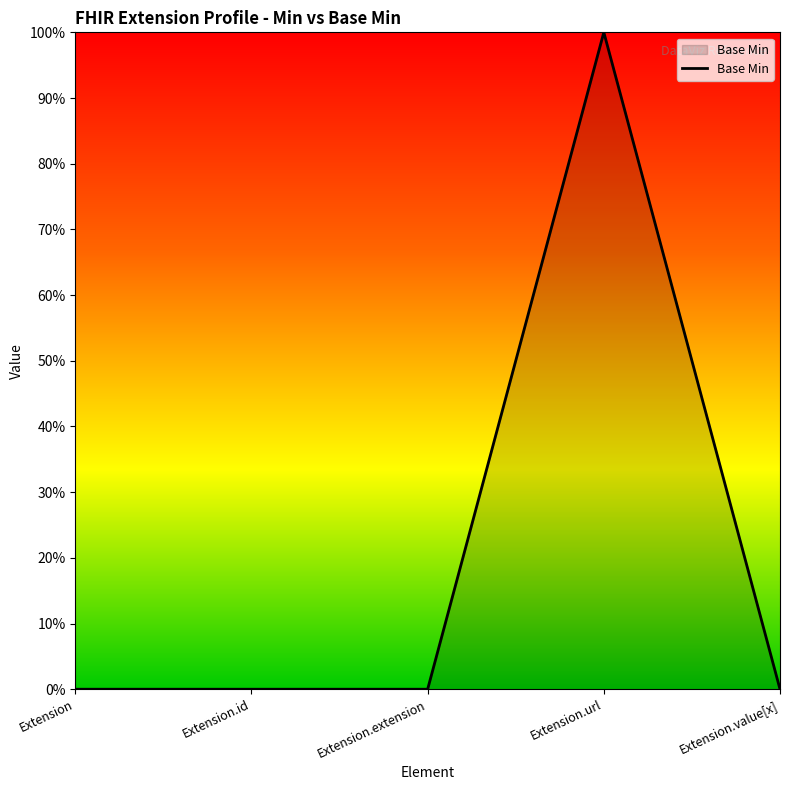

Reading left to right, transcribe all the data shown in this chart.

0	0	0	1	0